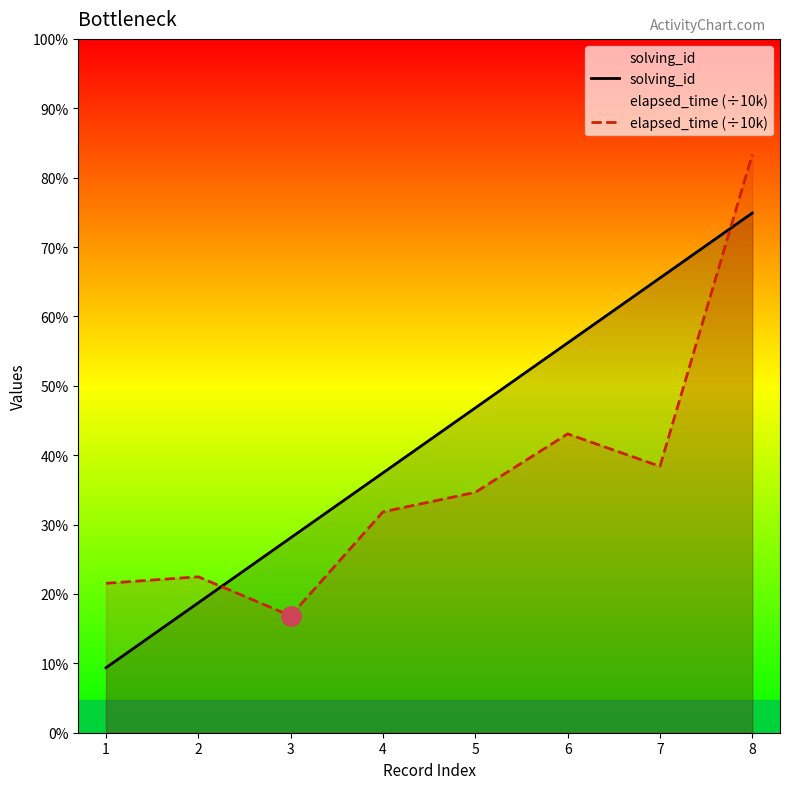

List the labels in order of solving_id value, largest first.

8, 7, 6, 5, 4, 3, 2, 1